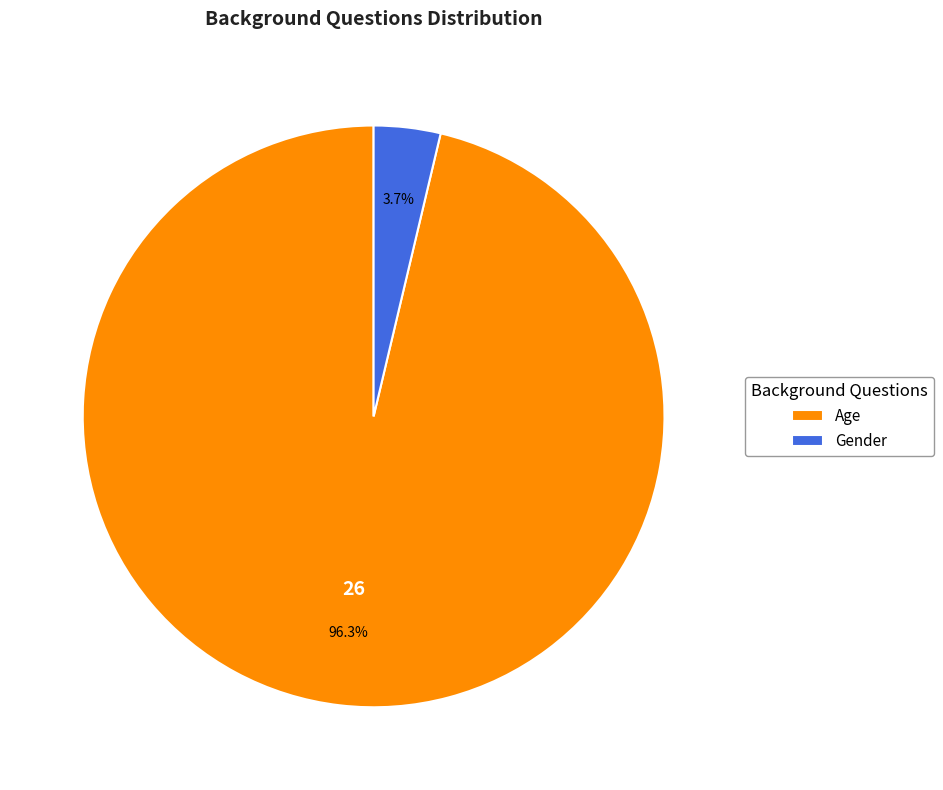

Approximately how many times larger is the value at Age compared to Gender?

26.0